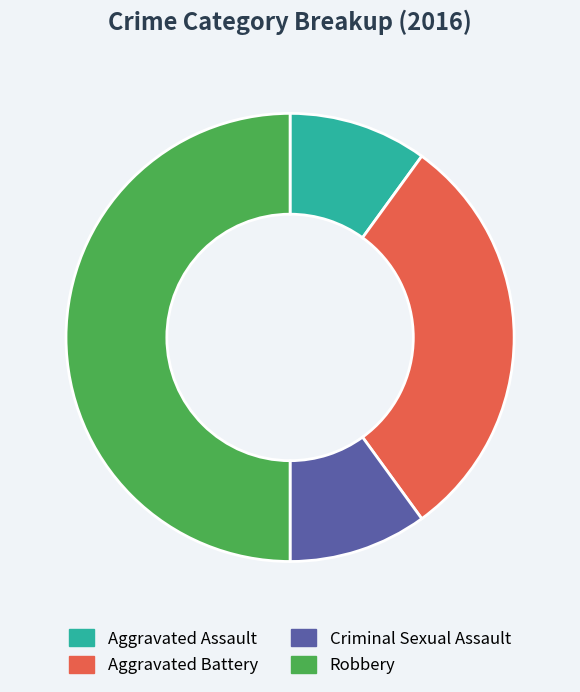

What is the ratio of the value at Robbery to the value at Aggravated Assault?

5.0